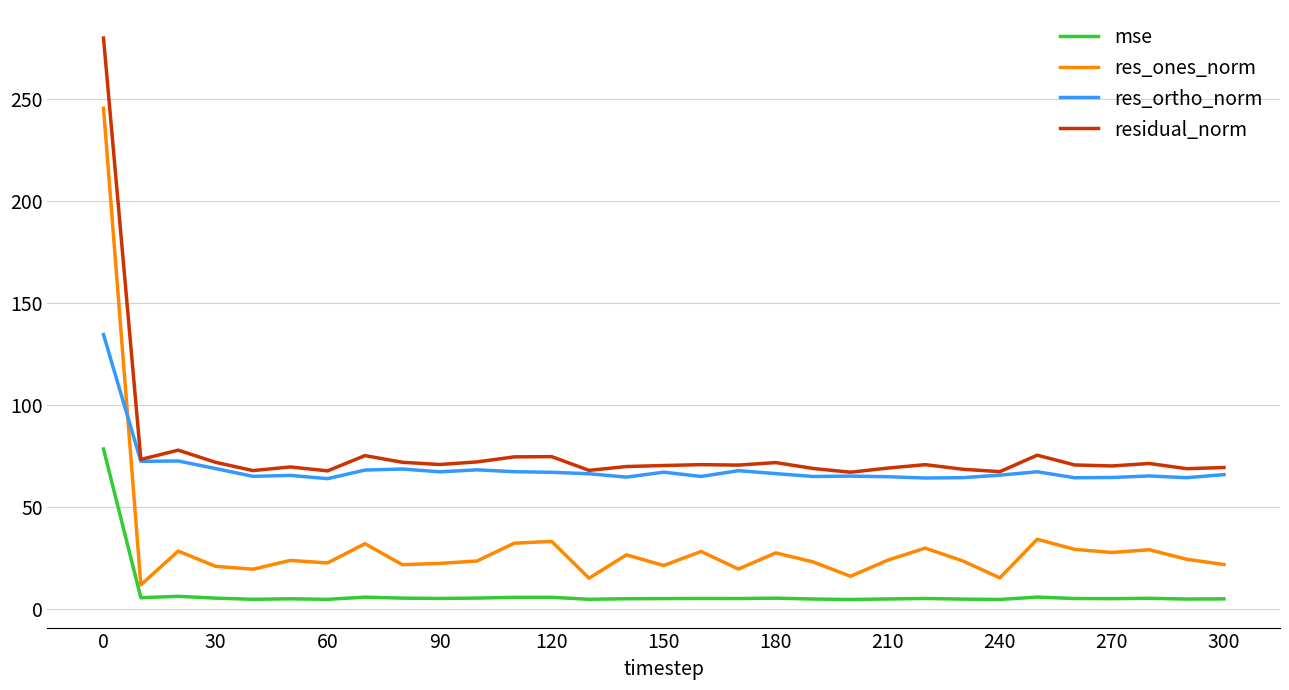

At how many categories does at least one series exceed 264?

1